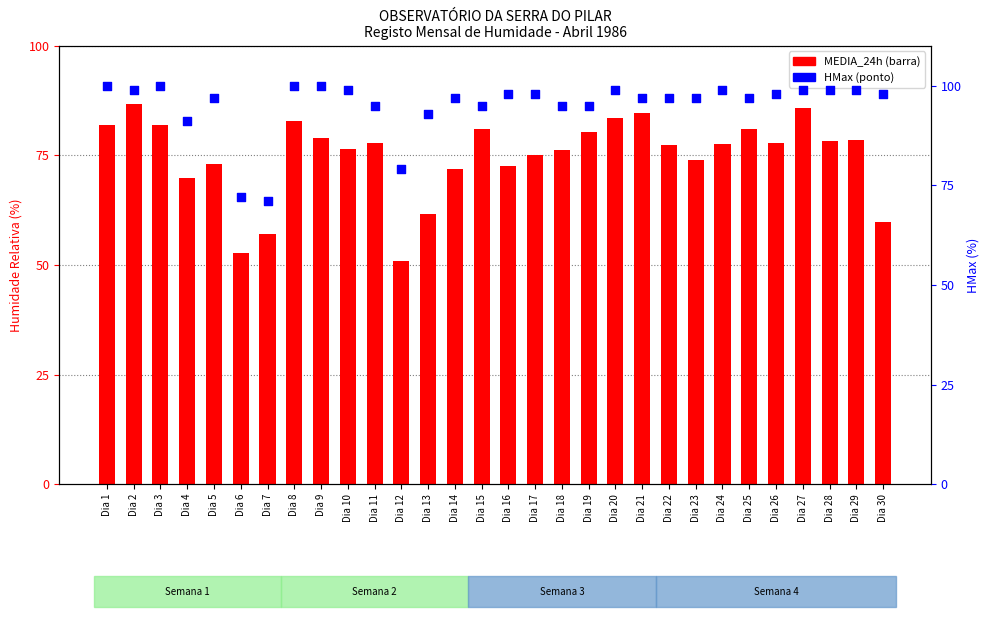

Which series reaches the maximum Y coordinate?

HMax